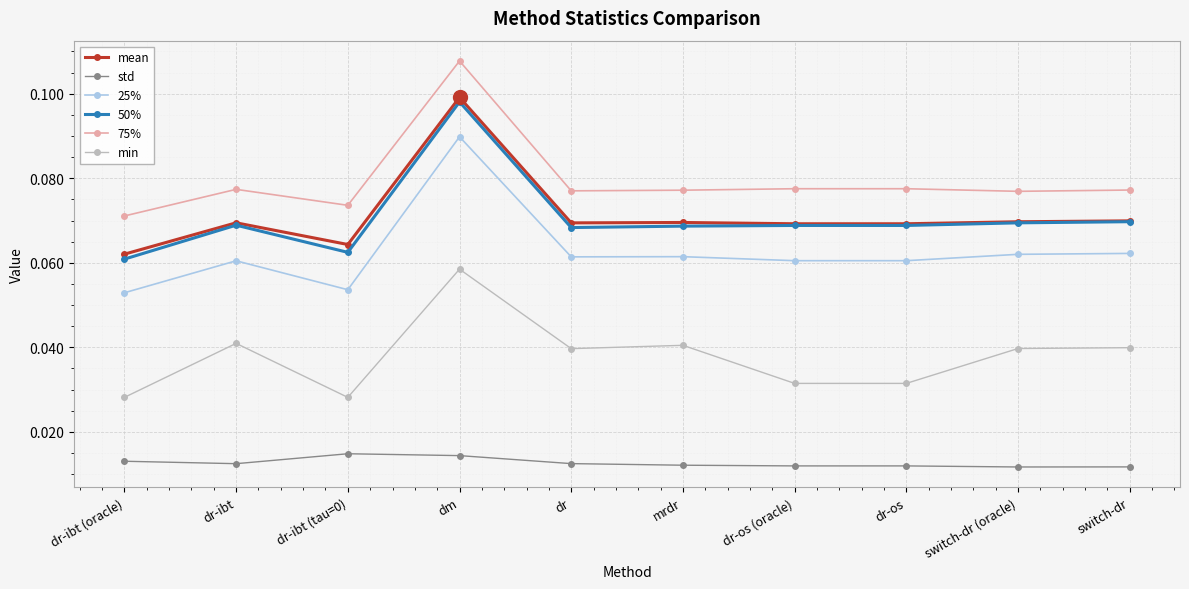

Which category has the highest value in the 50% series?

dm